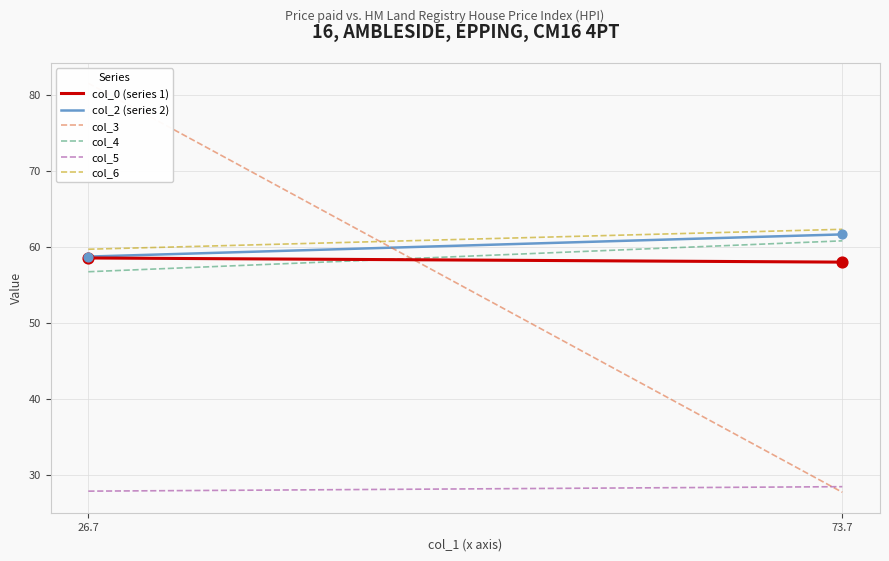

Which series has the largest Y range (max minus min)?

col_3